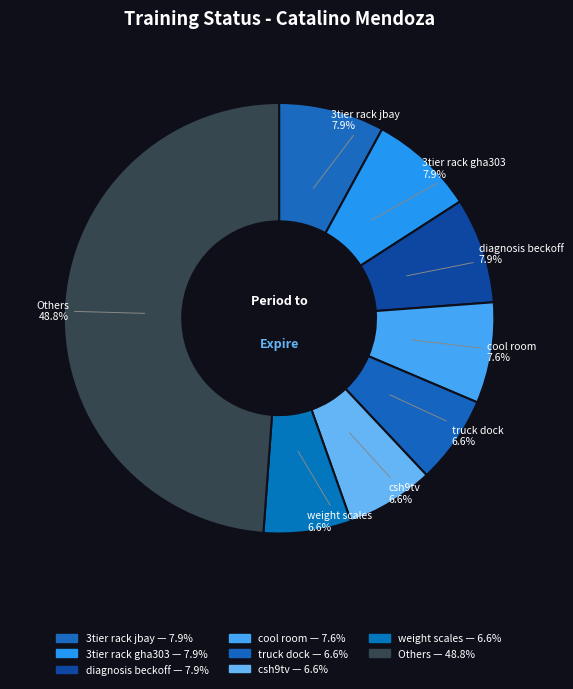

Count the number of slices in the pie.

8